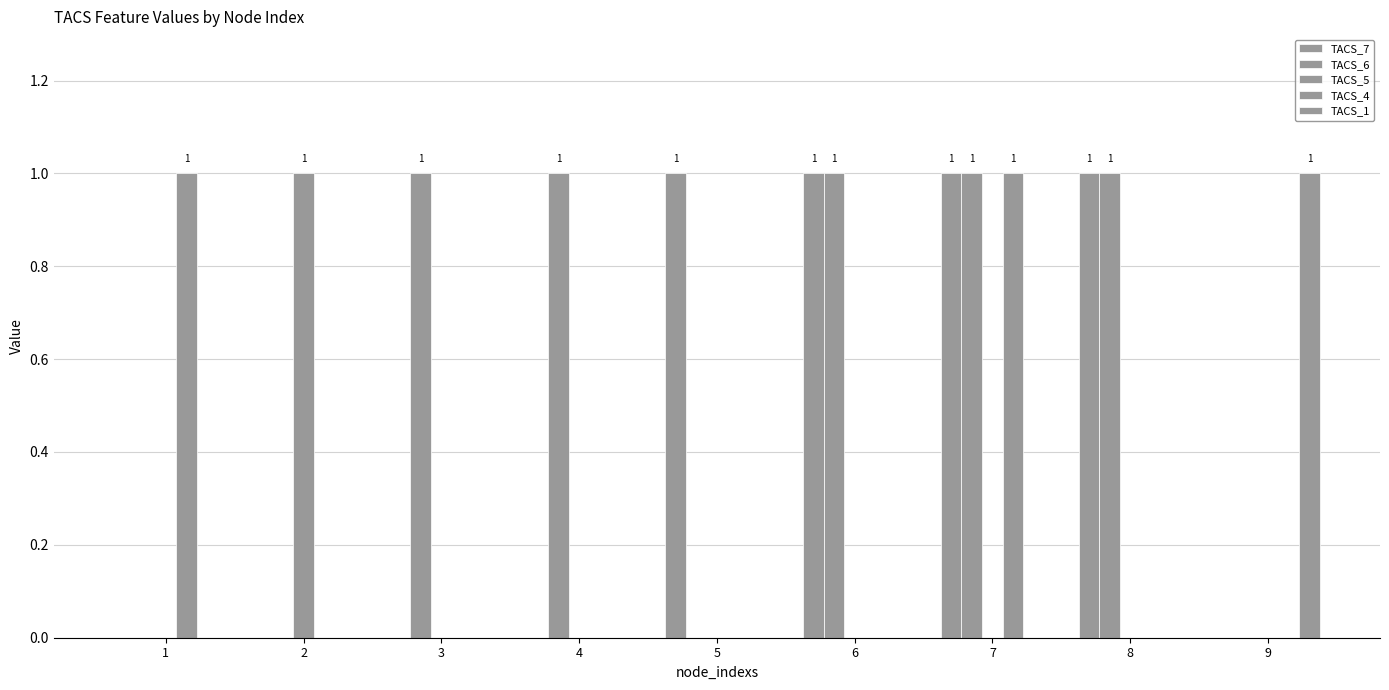

Which series has the largest total across all categories?

TACS_6